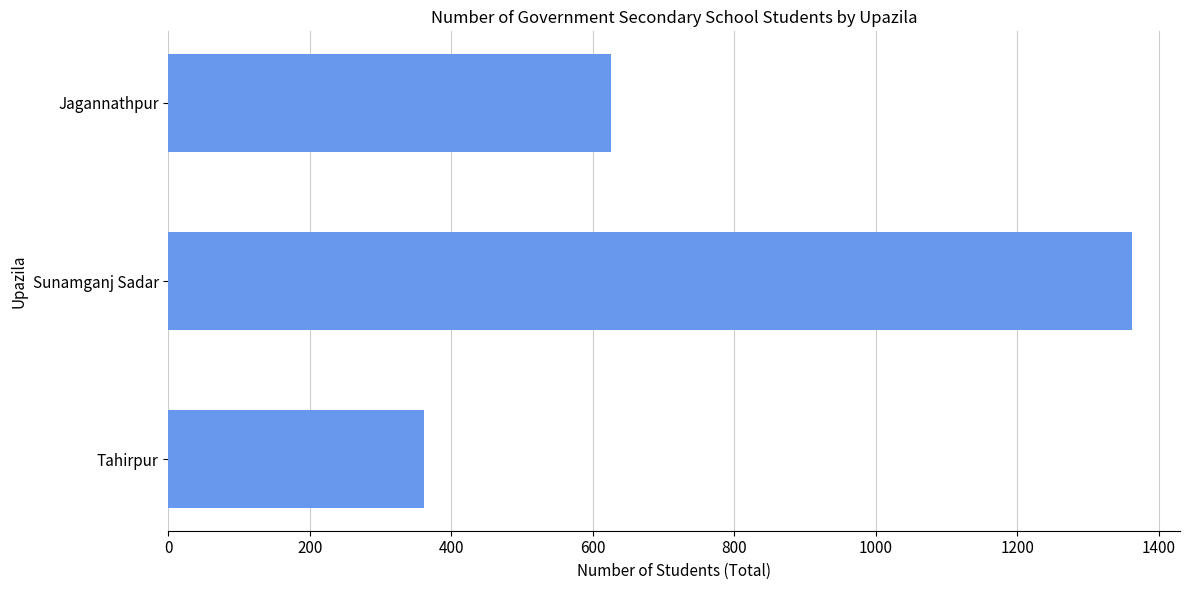

What is the value of the 2nd bar from the top?

1362